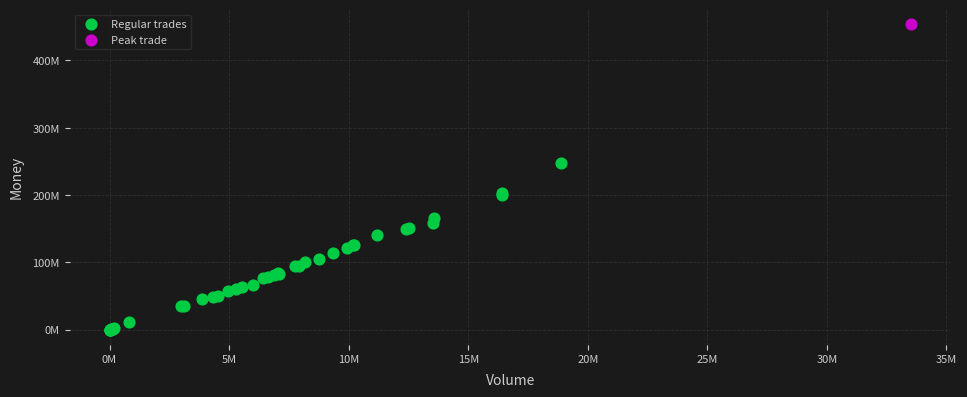

What are all the series names shown in the legend?

Regular trades, Peak trade